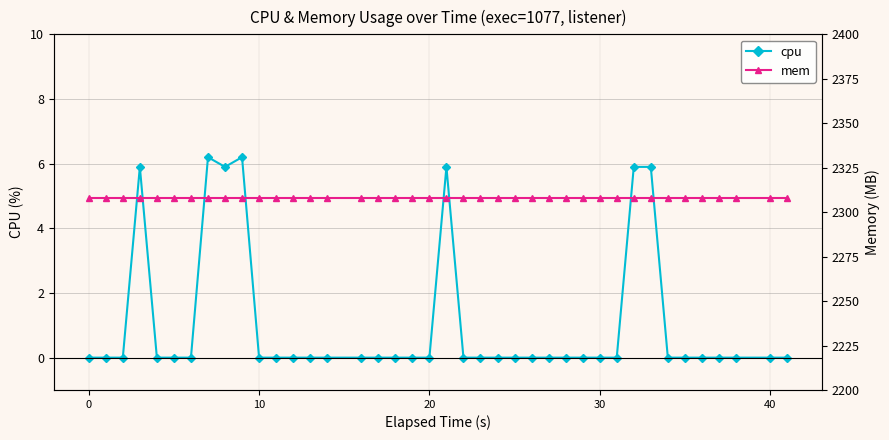

What is the total value across all series at 11?

2308.0